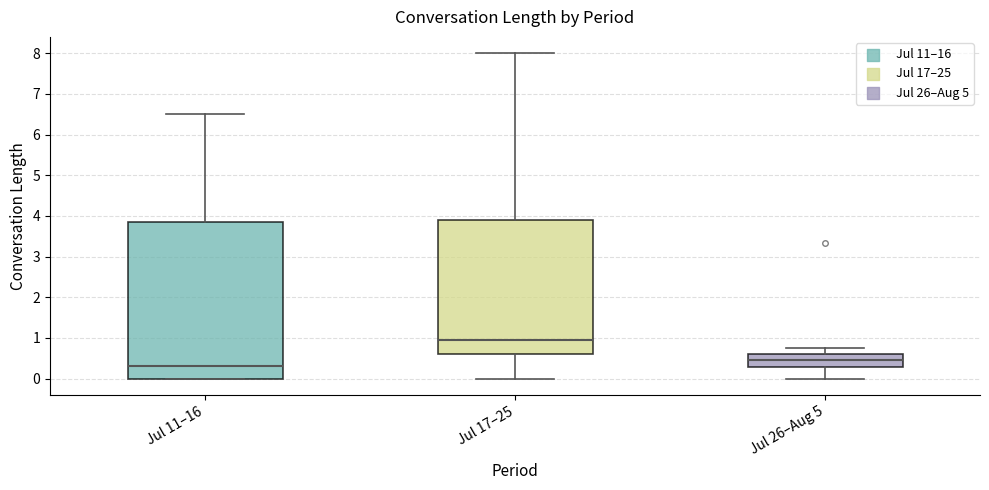

Comparing the boxes themselves (not the whiskers), which one is the tallest?

Jul 11–16